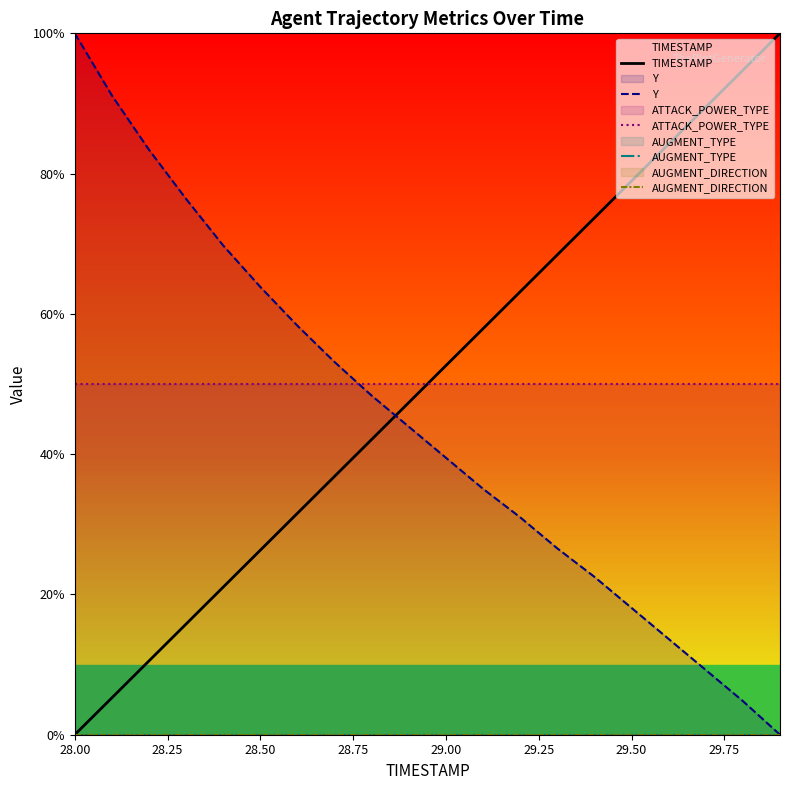

After their last crossing, which series has the higher values: Y or TIMESTAMP?

TIMESTAMP